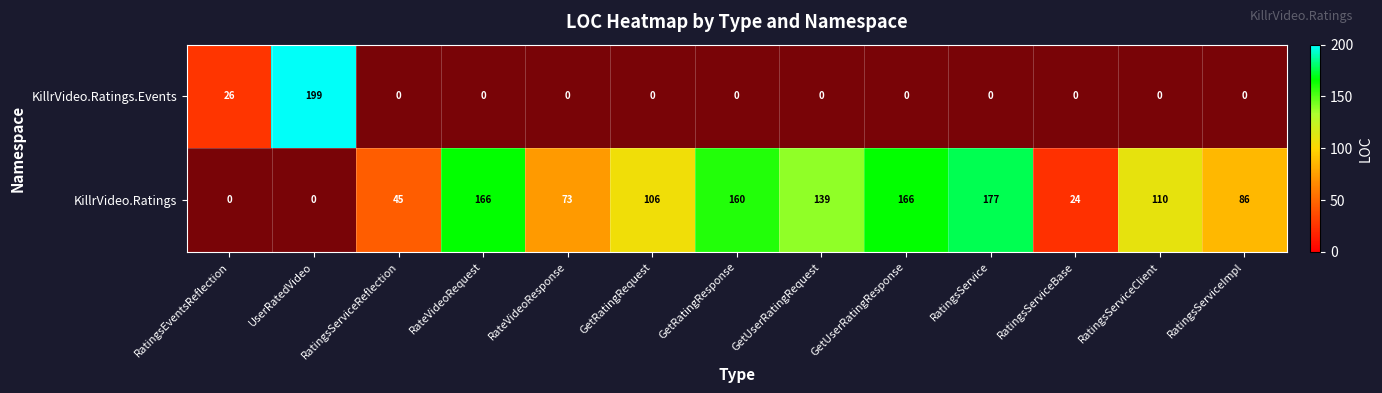

List the series in order of their overall mean, lowest first.

KillrVideo.Ratings.Events, KillrVideo.Ratings